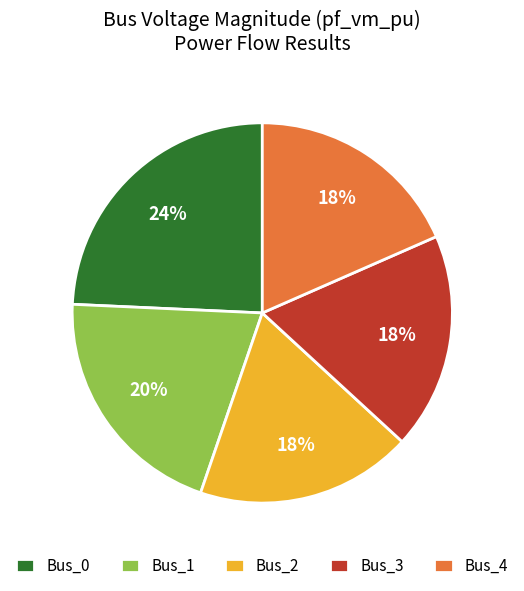

Is the sum of Bus_1 and Bus_4 greater than half?

No